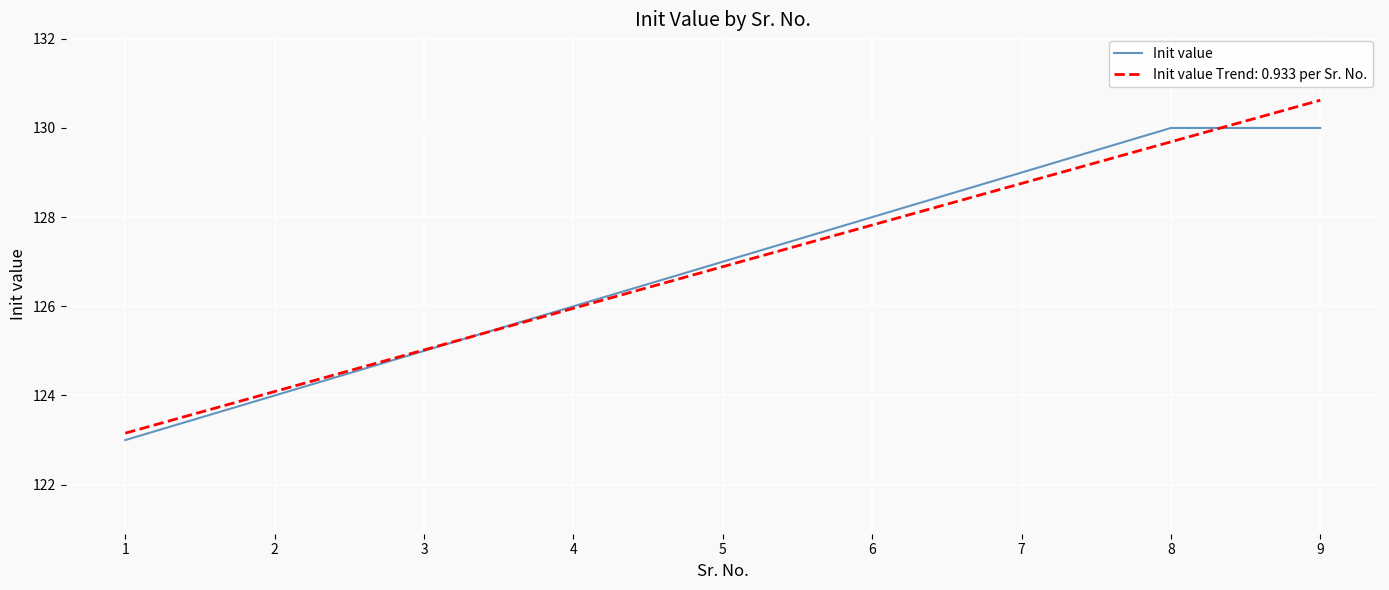

List the labels in order of Init value Trend: 0.933 per Sr. No. value, largest first.

9, 8, 7, 6, 5, 4, 3, 2, 1